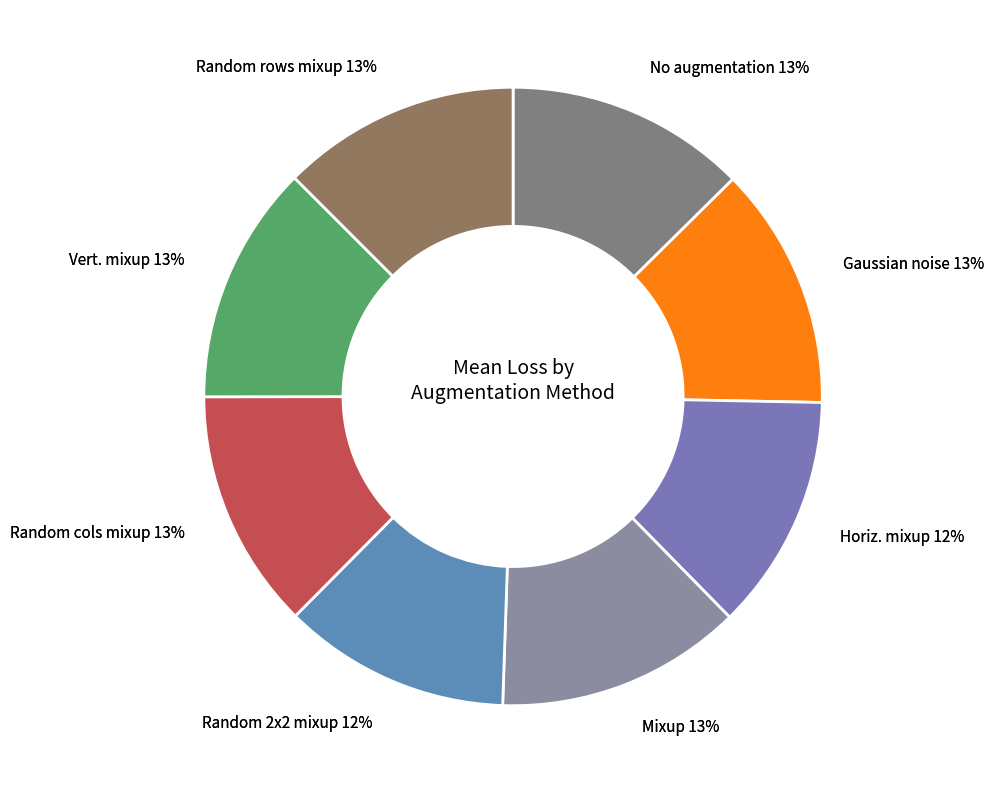

What percentage is the Random 2x2 mixup slice, to the nearest percent?

12%